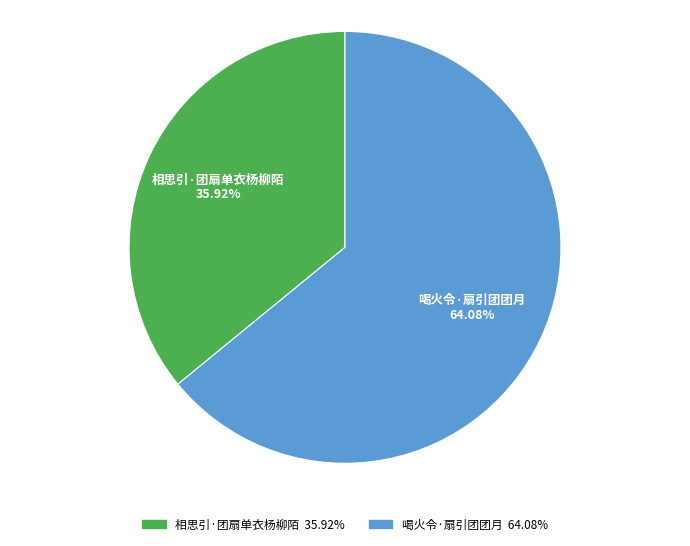

Is the sum of 相思引·团扇单衣杨柳陌 and 喝火令·扇引团团月 greater than half?

Yes